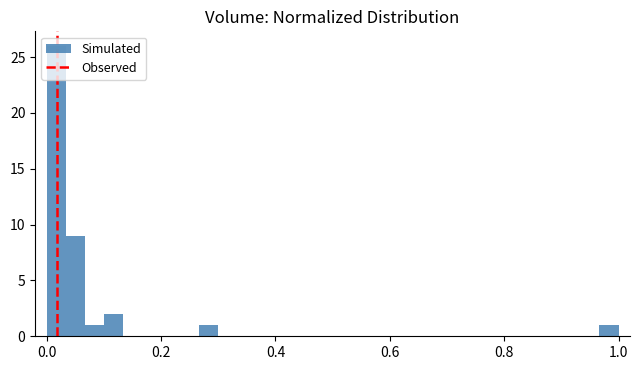

Read against the x-axis, roughly where is the centre of the tallest bar?

0.02